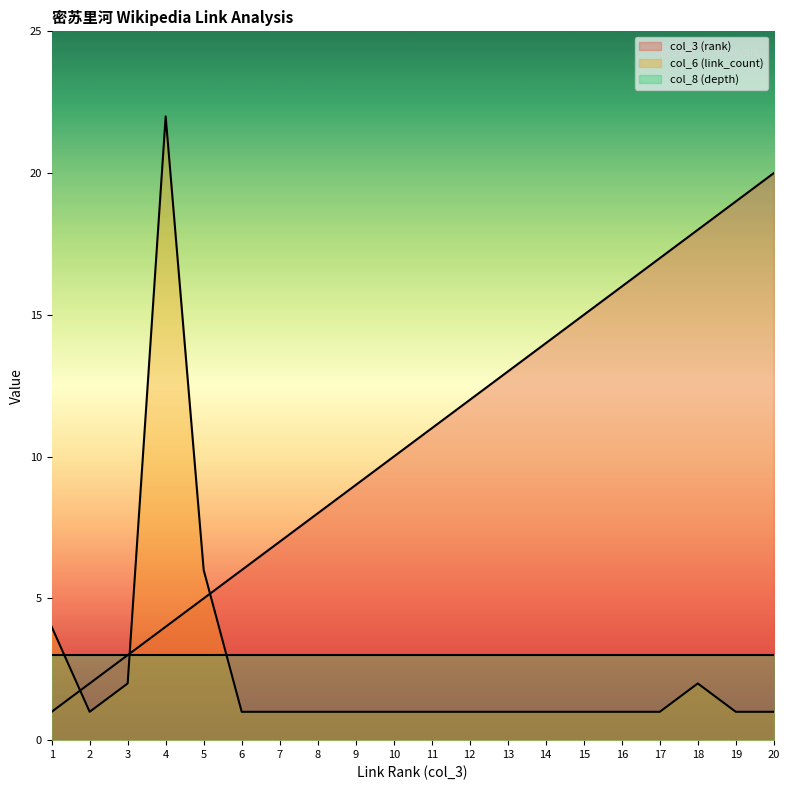

Does the chart have visible grid lines?

No